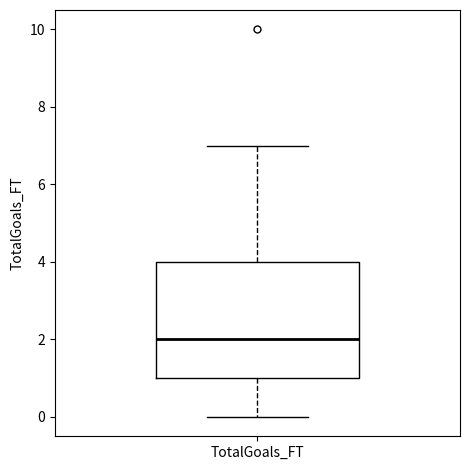

Read this box plot against the y-axis: the position of the median line, the range covered by the box, and the ends of both whiskers. The values are not printed on the chart, so give them approximately, as read against the axis.

median 2, box 1 to 4, whiskers 0 to 7